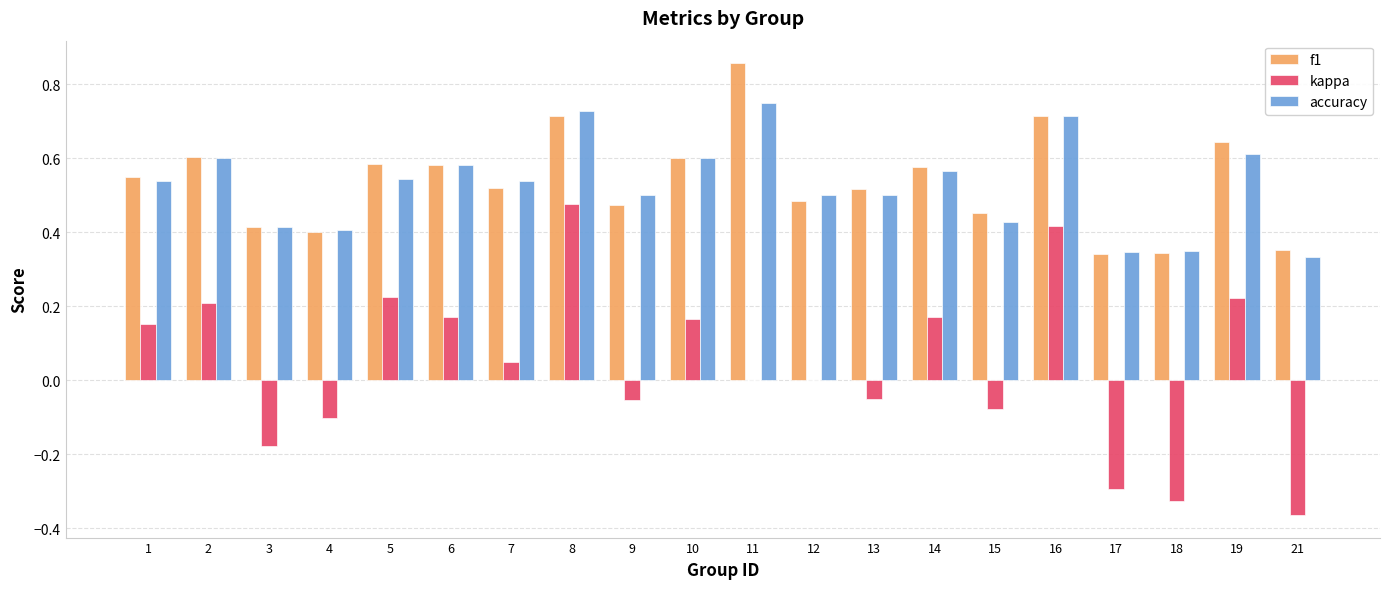

Which series has the largest range (max minus min)?

kappa